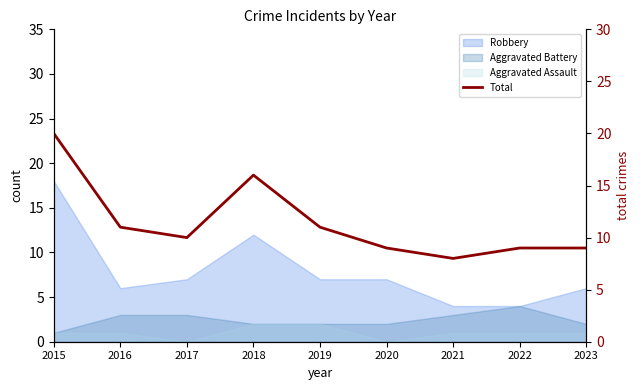

What is the sum of the values at 2016 and 2019?

22